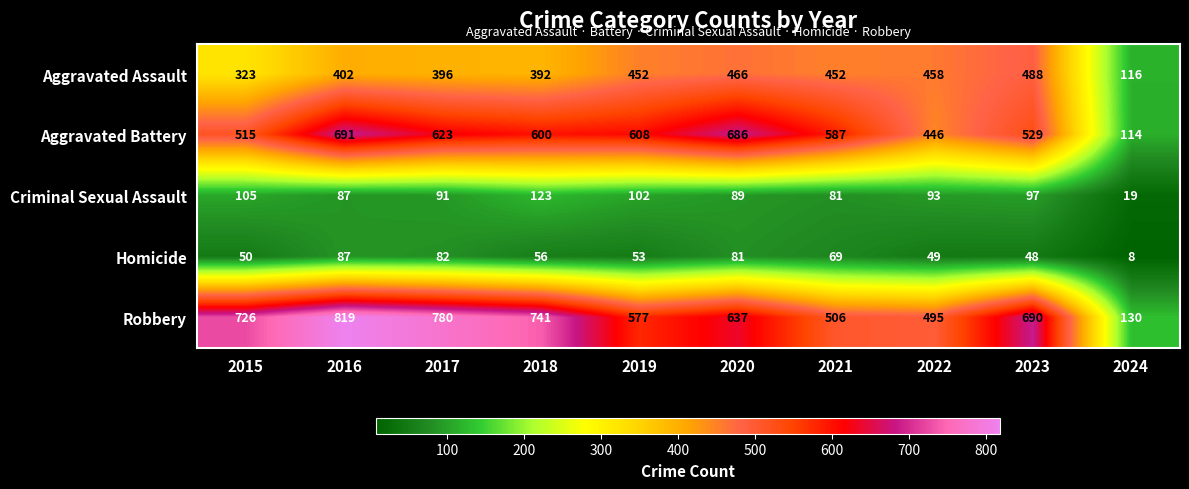

Which label corresponds to the smallest value in the chart?

2024